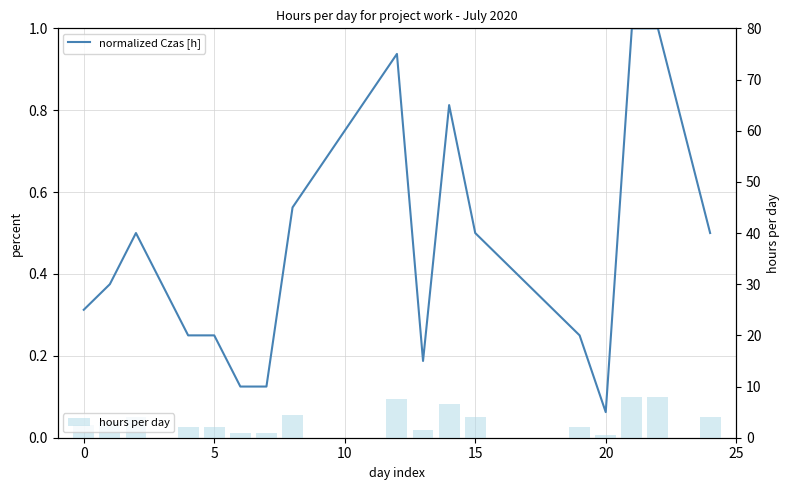

Rank the series by their average value, from highest to lowest.

hours per day, normalized Czas [h]